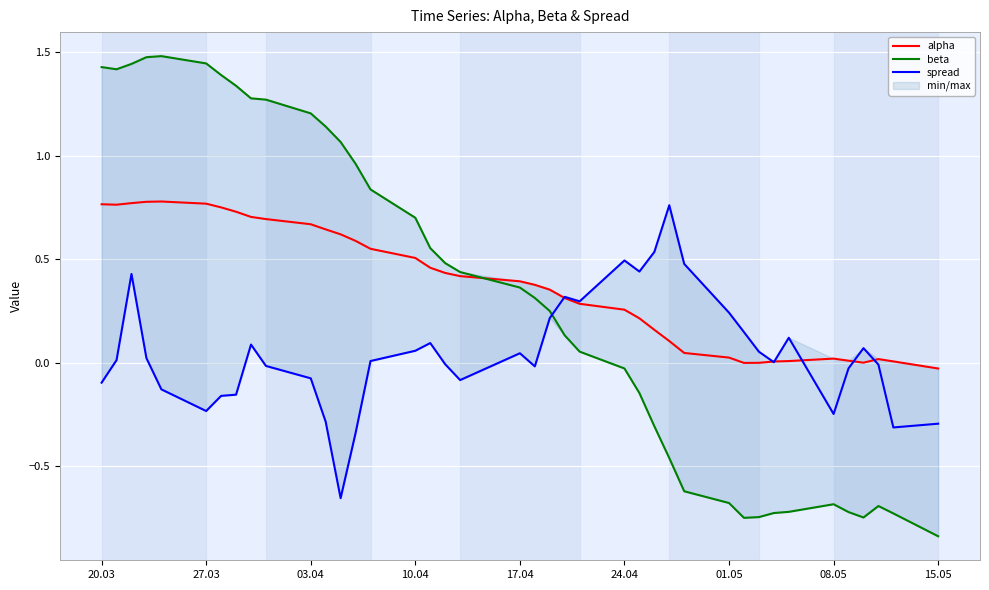

What is the sum of all beta values?

12.8